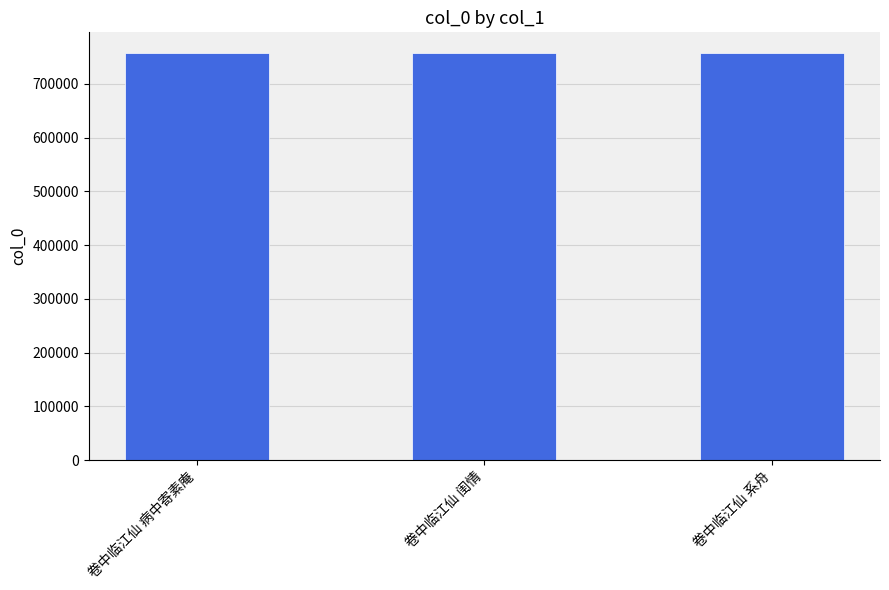

True or false: the data shows 757806 at 卷中临江仙 病中寄素庵.

True